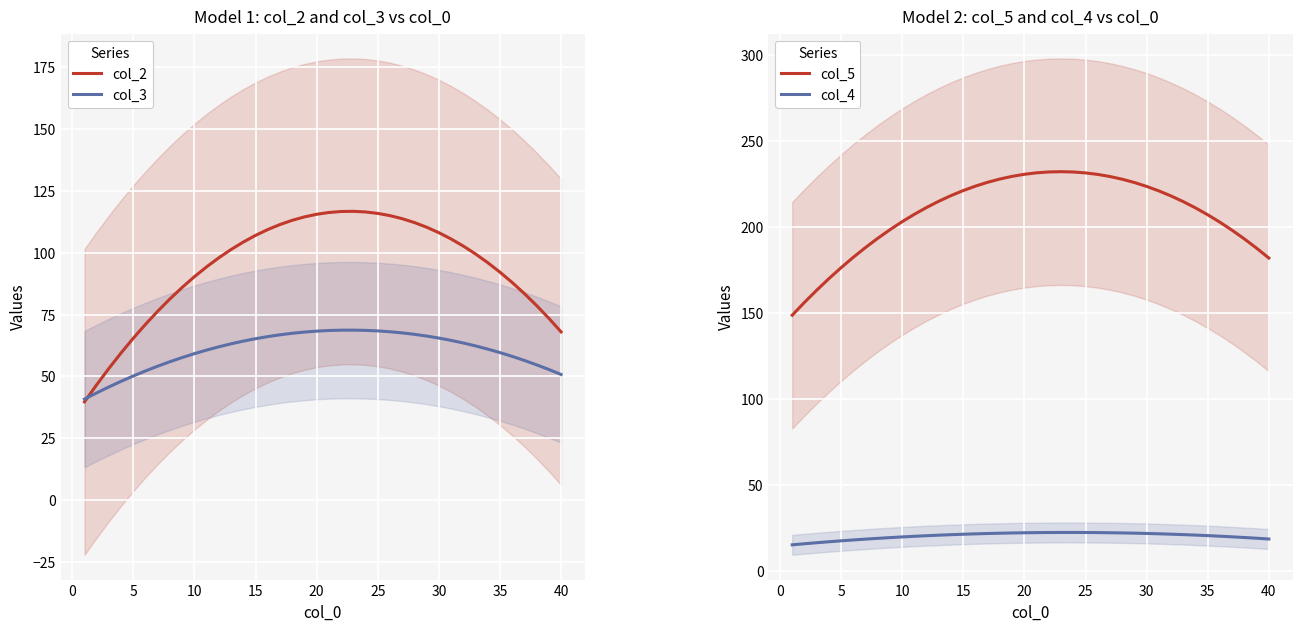

Is it true that col_4 equals 39.3 at 20?

False